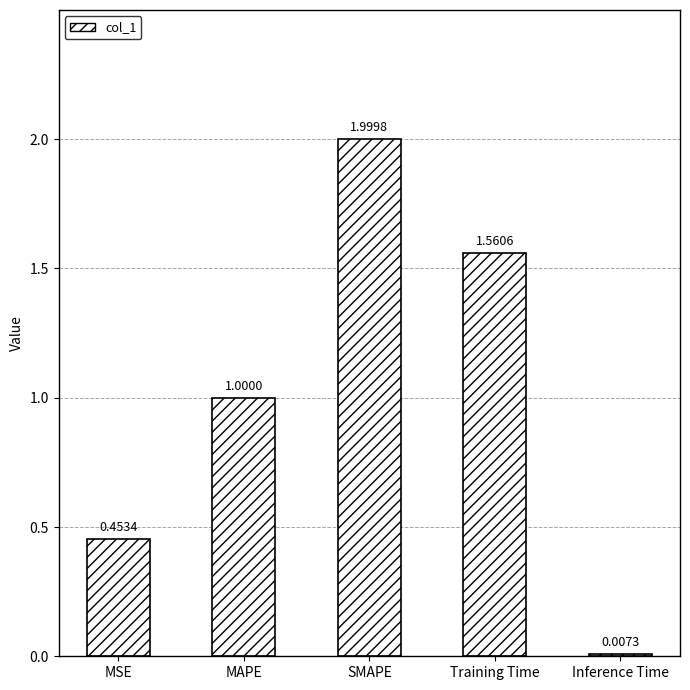

What is the sum of all values?

5.0